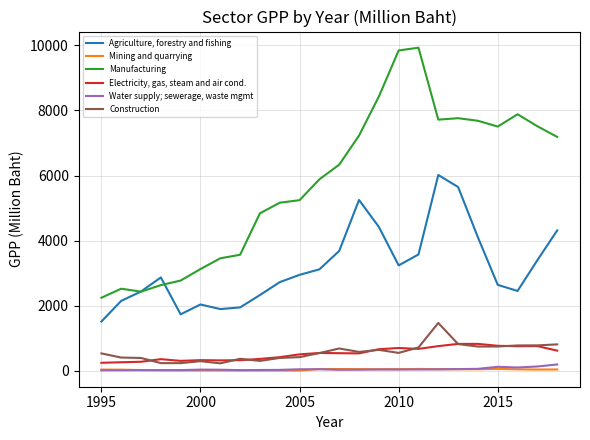

Rank the series by their maximum value, from highest to lowest.

Manufacturing, Agriculture, forestry and fishing, Construction, Electricity, gas, steam and air cond., Water supply; sewerage, waste mgmt, Mining and quarrying